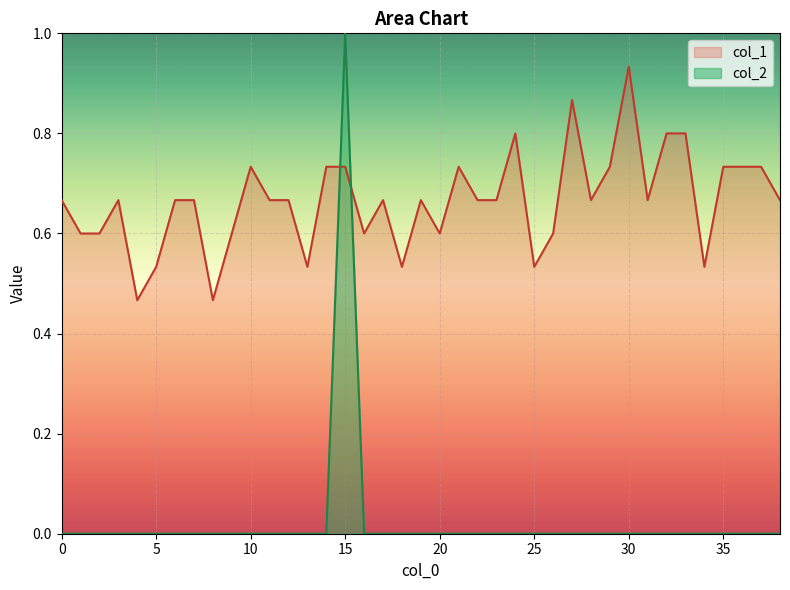

Which series has the largest total across all categories?

col_1